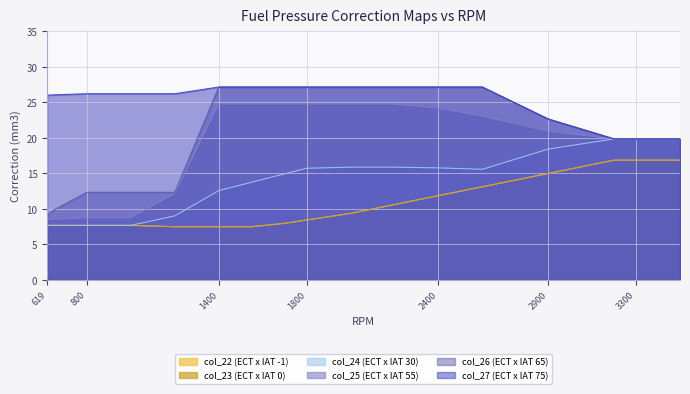

In col_27, how many points are higher than both neighbors (excluding endpoints)?

2